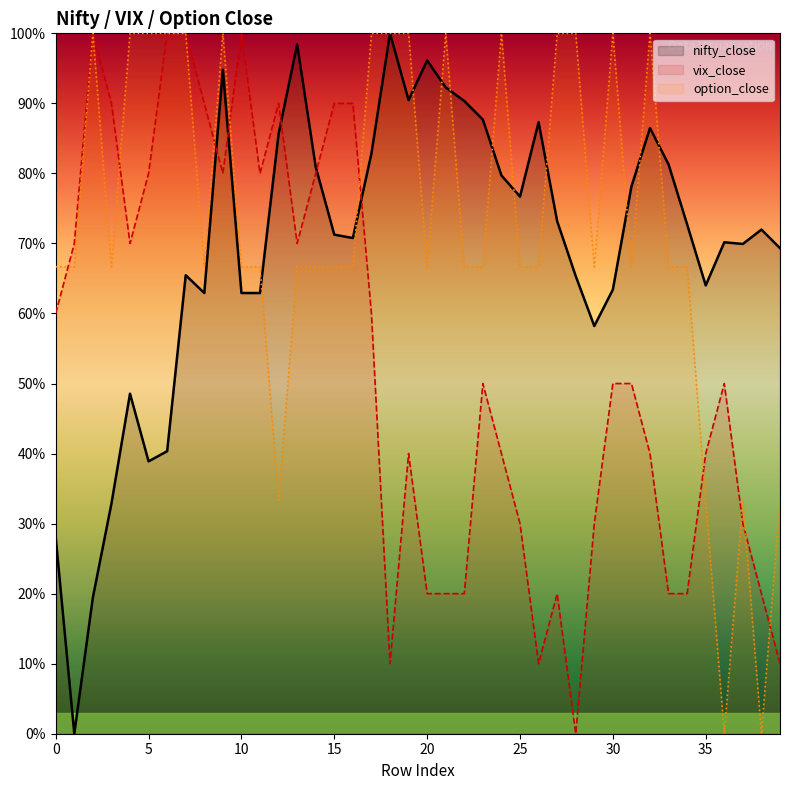

True or false: nifty_close has more than 1 interior local peaks.

True